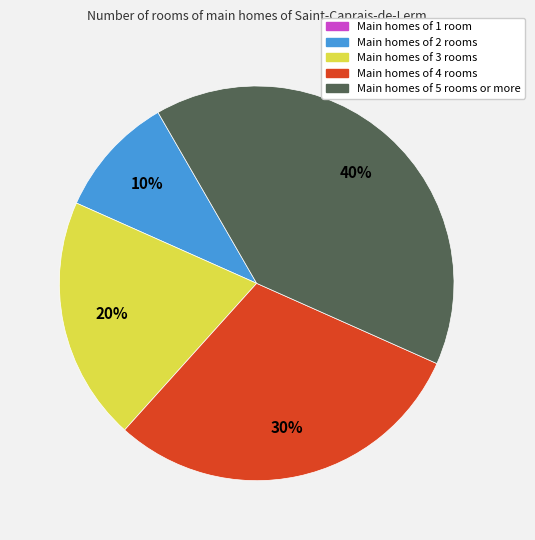

Is there any slice that represents more than half of the pie?

No